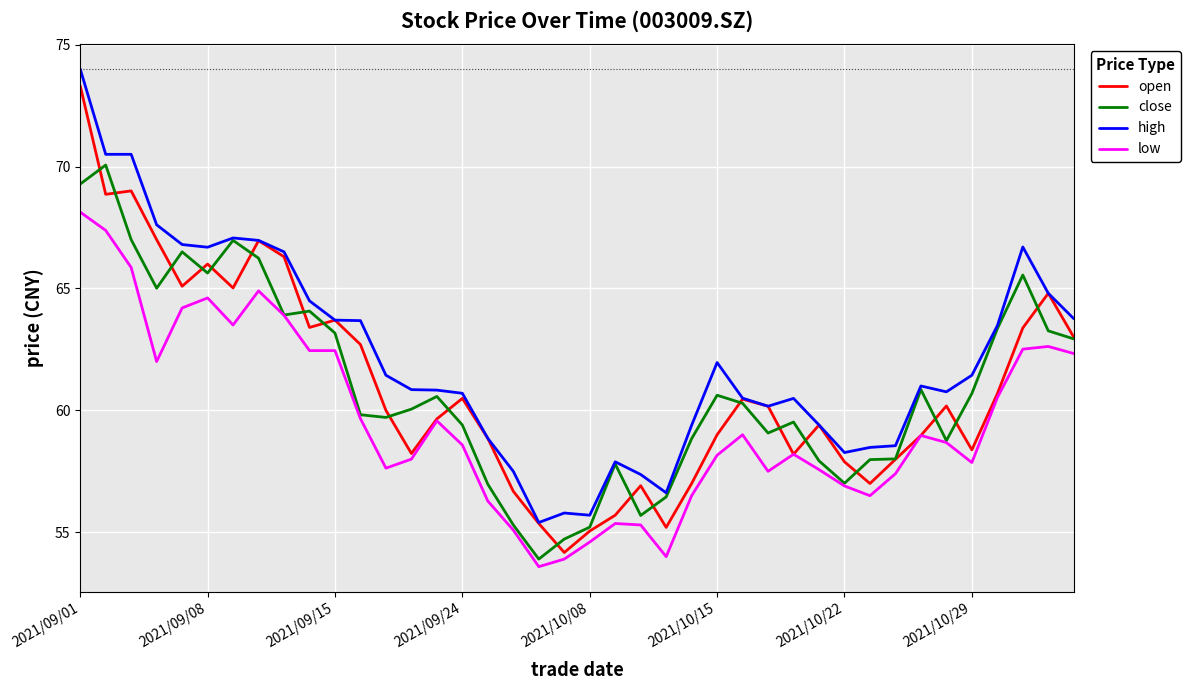

True or false: low and high intersect in this chart.

False